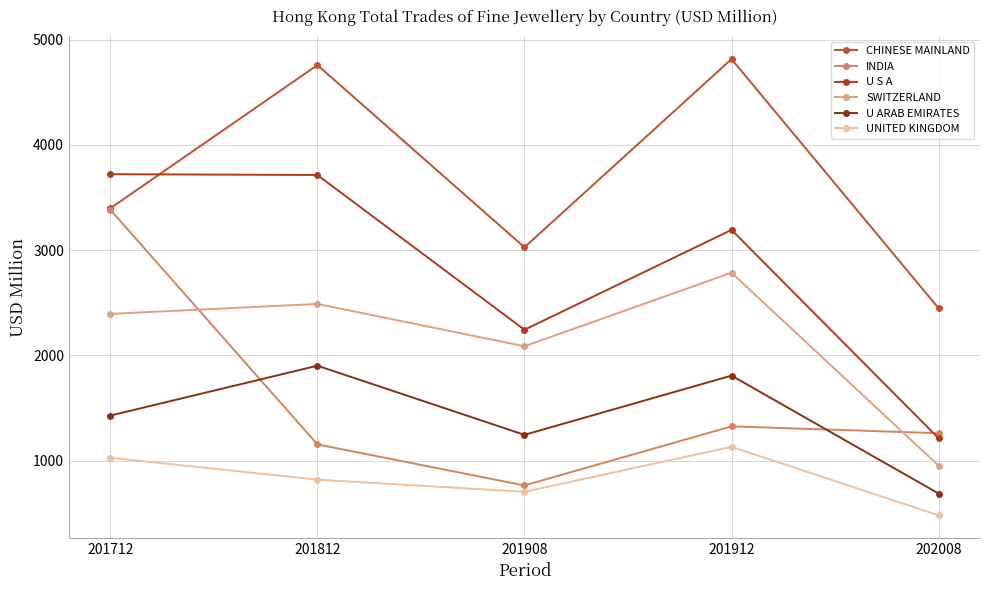

True or false: SWITZERLAND has a value of 2394.2 at 201712.

True